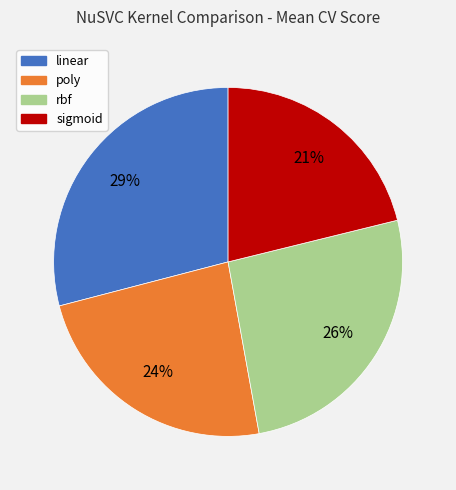

Rank the categories by value from lowest to highest.

sigmoid, poly, rbf, linear